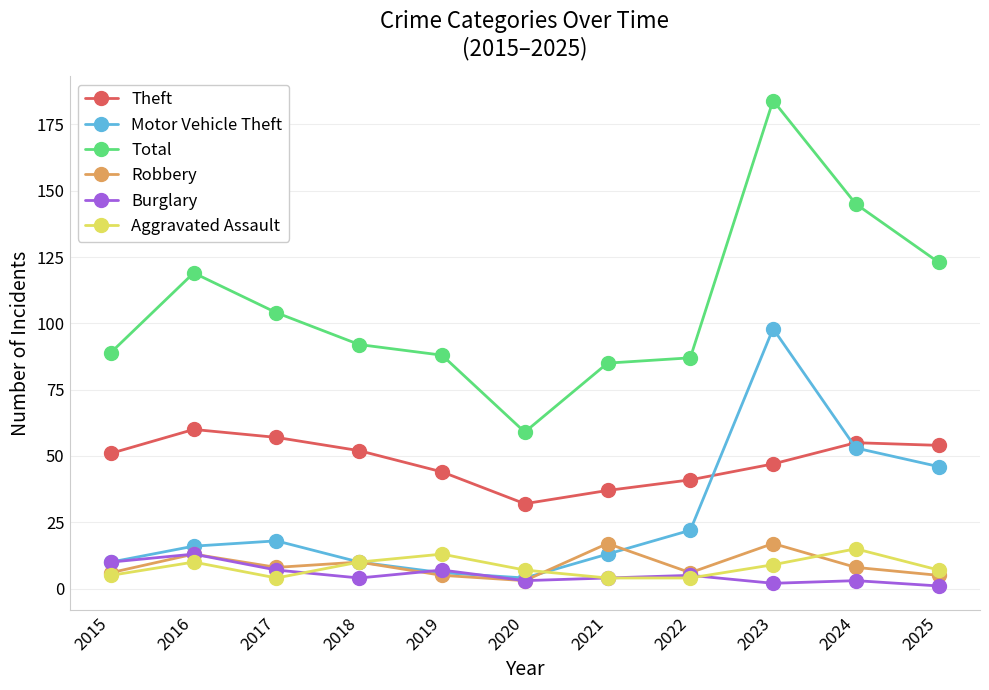

In Motor Vehicle Theft, how many points are lower than both neighbors (excluding endpoints)?

1